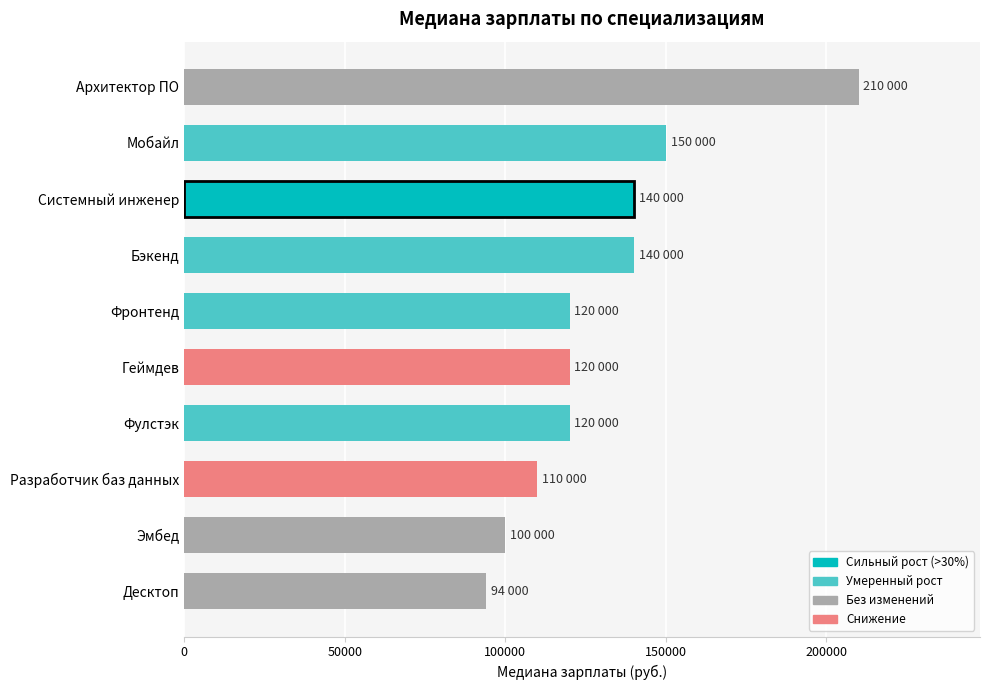

What is the difference between the maximum and second lowest values?

110000